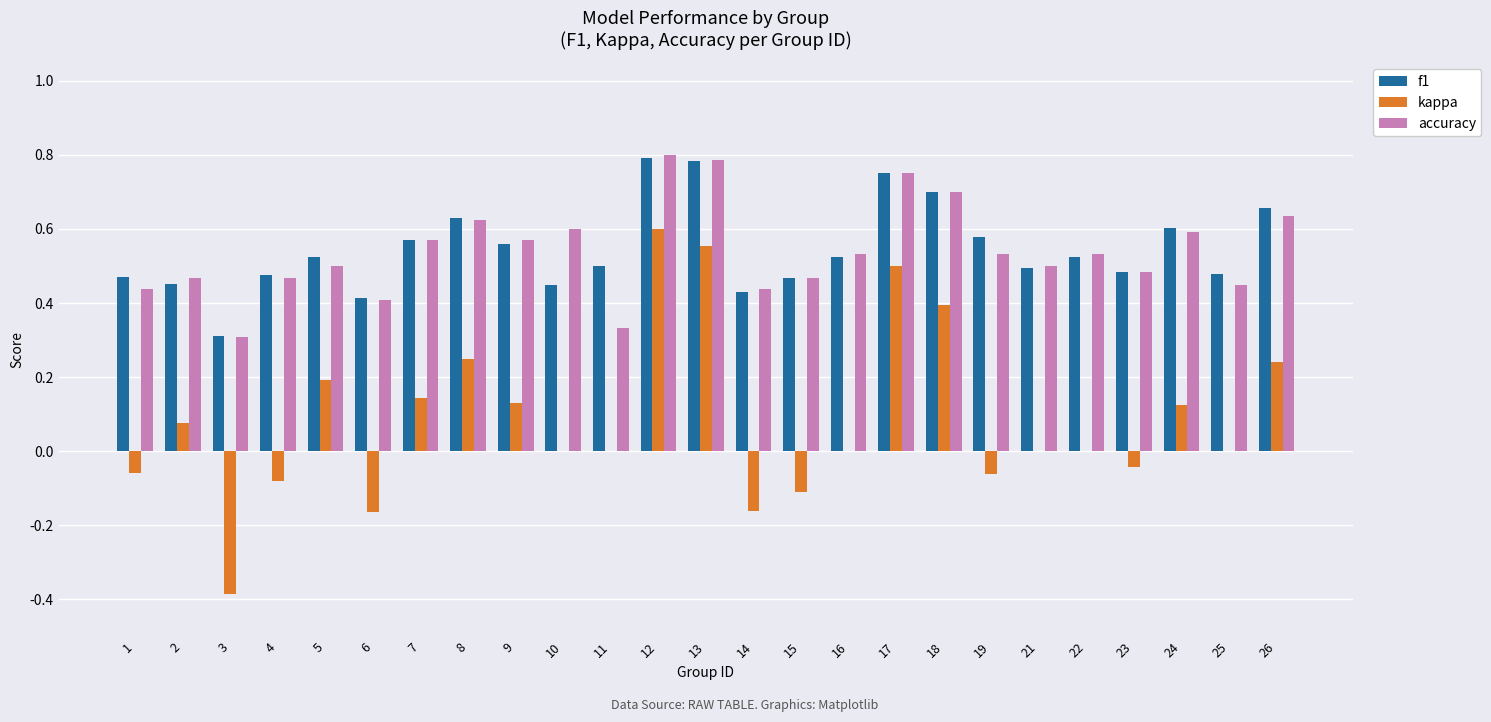

At which label does kappa reach its peak?

12